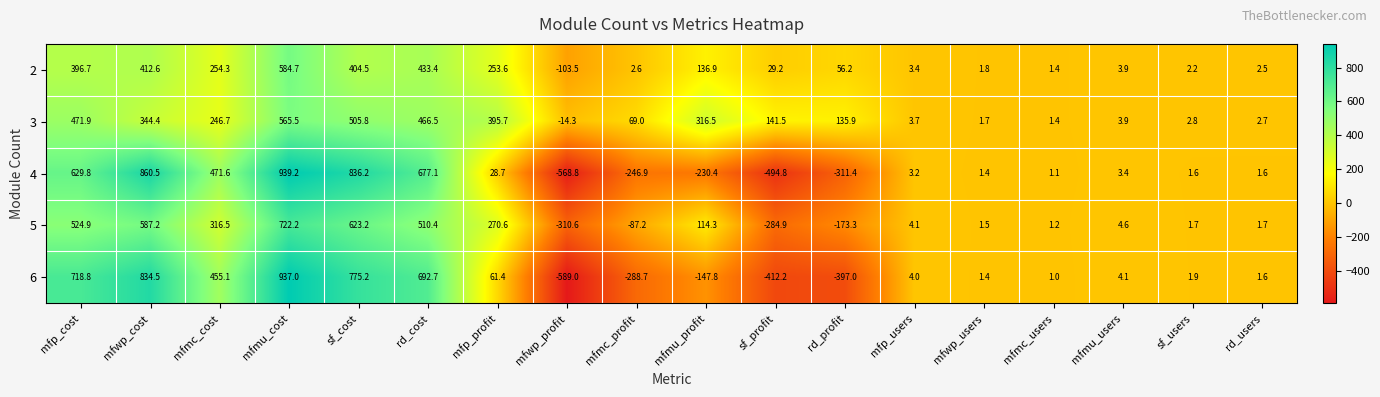

Which label corresponds to the largest value in the chart?

mfmu_cost